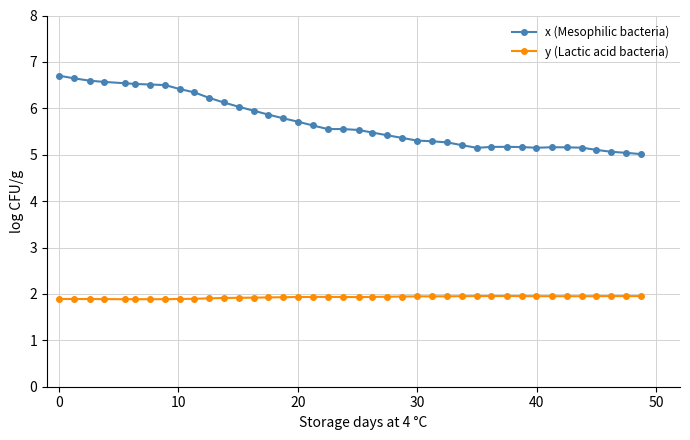

True or false: x (Mesophilic bacteria) has more than 0 interior local peaks.

True